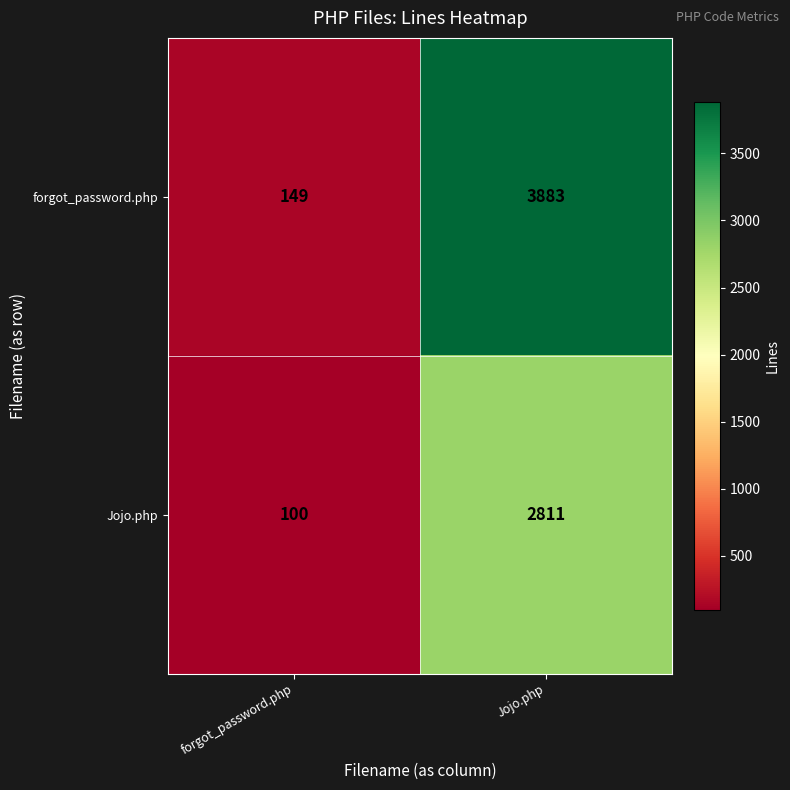

What is the difference between the Jojo.php values at forgot_password.php and Jojo.php?

2711